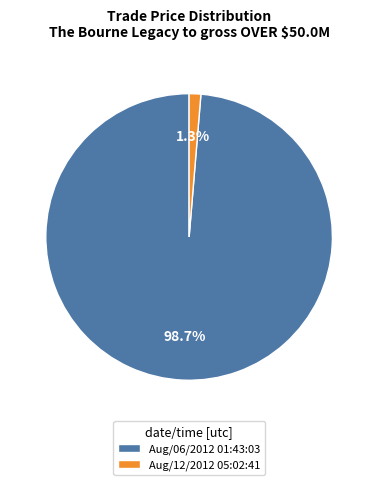

To the nearest percent, what portion does Aug/12/2012 05:02:41 represent?

1%